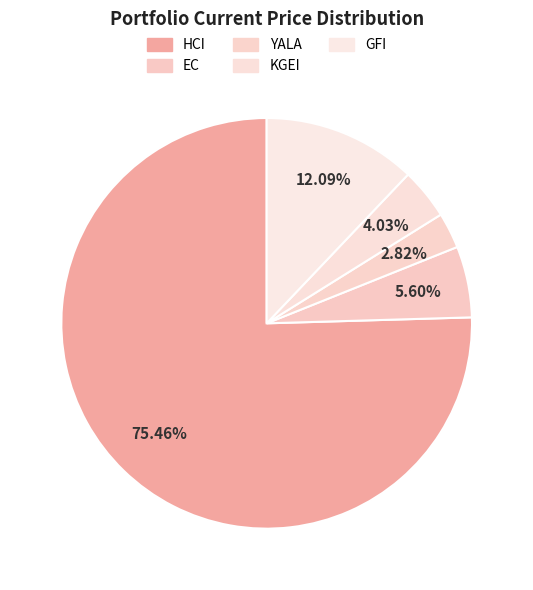

Count the number of slices in the pie.

5